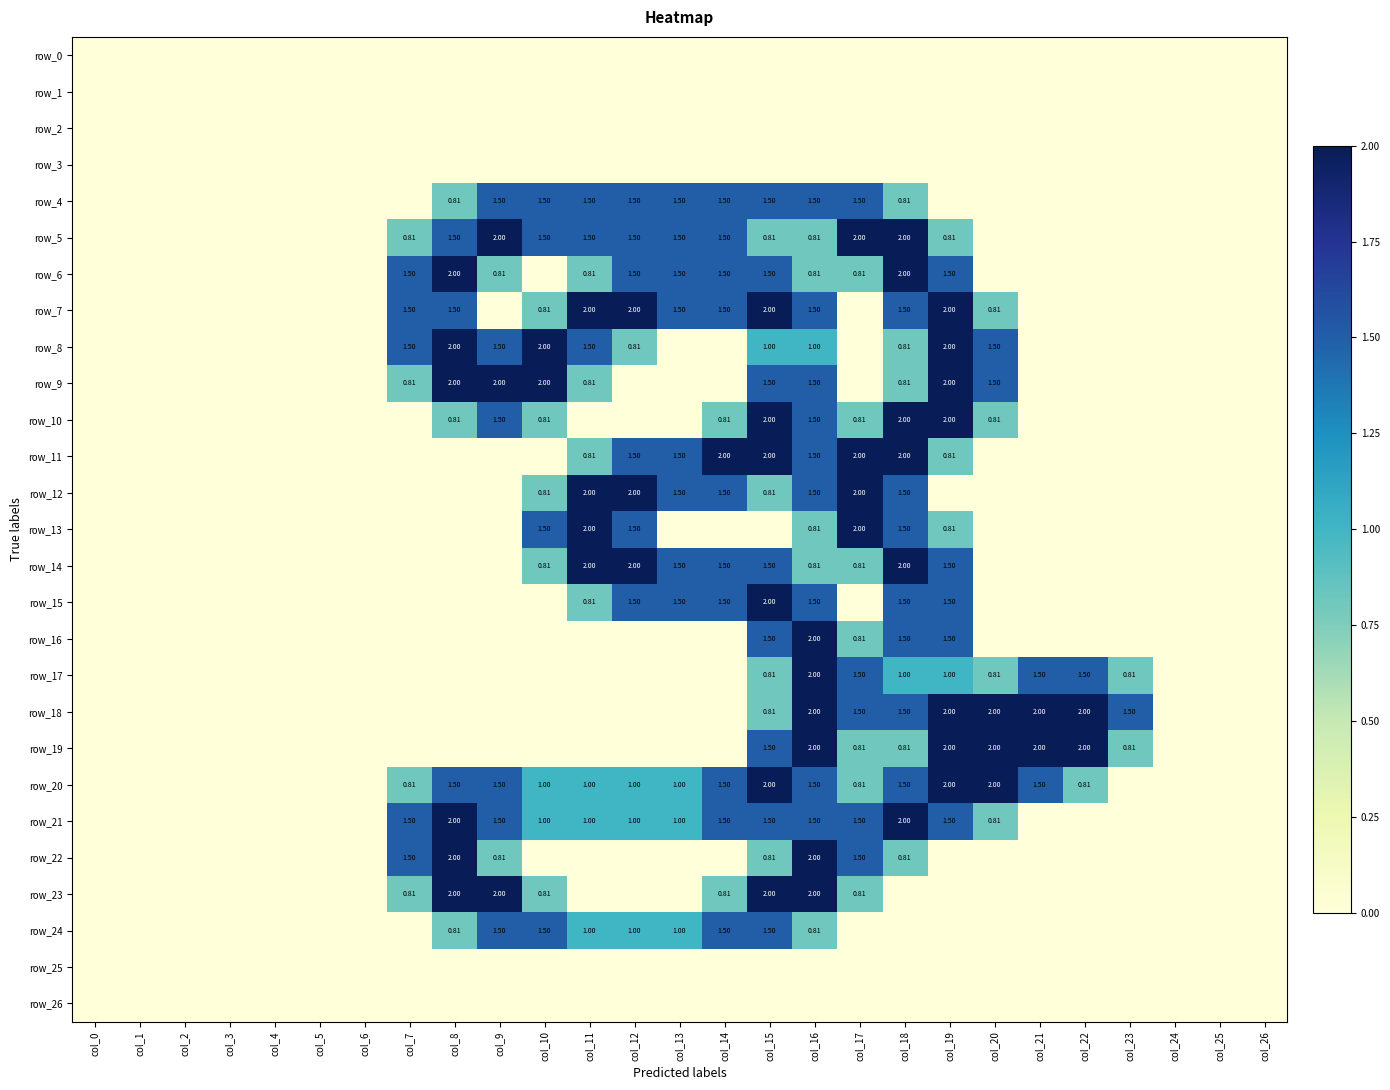

At how many categories does at least one series exceed 0?

17